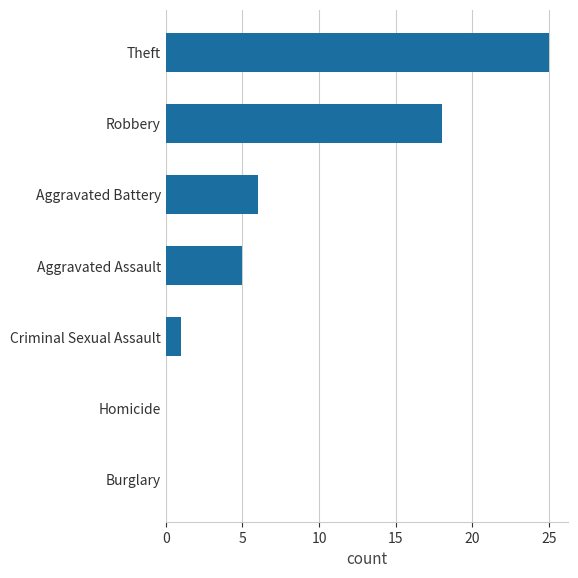

How many distinct data groups are displayed?

1